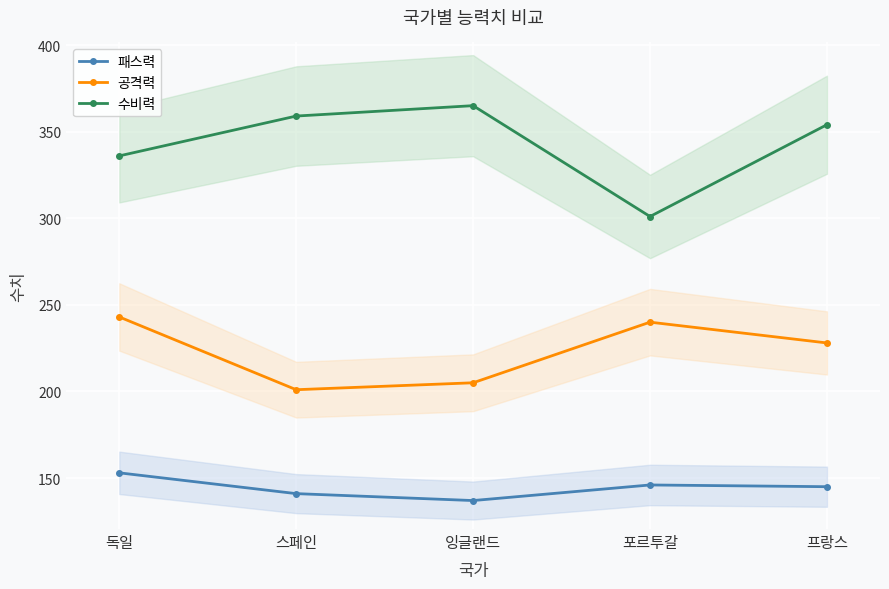

True or false: 공격력 and 패스력 intersect in this chart.

False